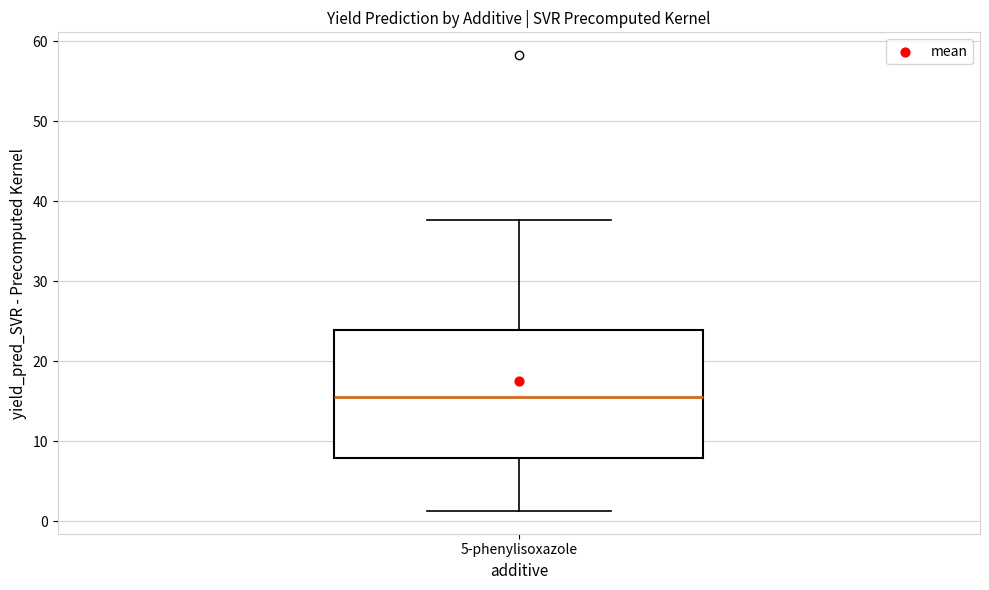

Transcribe this box plot: give where the median line is, the range the box spans, and where the two whiskers end, as read against the y-axis. The values are not printed on the chart, so give them approximately, as read against the axis.

median 16, box 8 to 24, whiskers 1 to 38